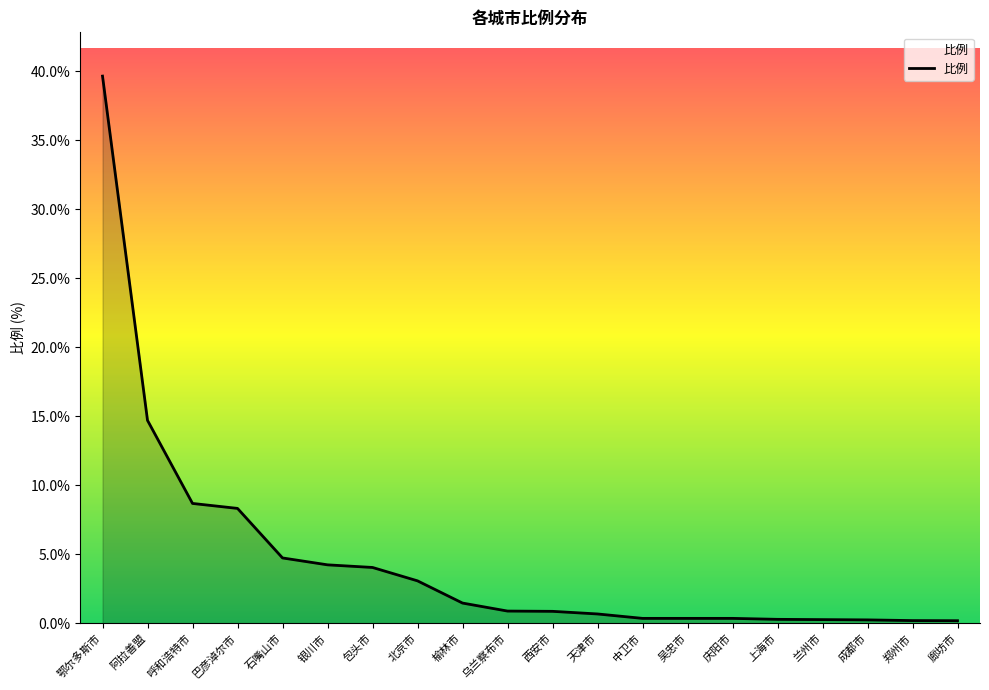

The chart shows a value of 2.7 at 呼和浩特市. True or false?

False